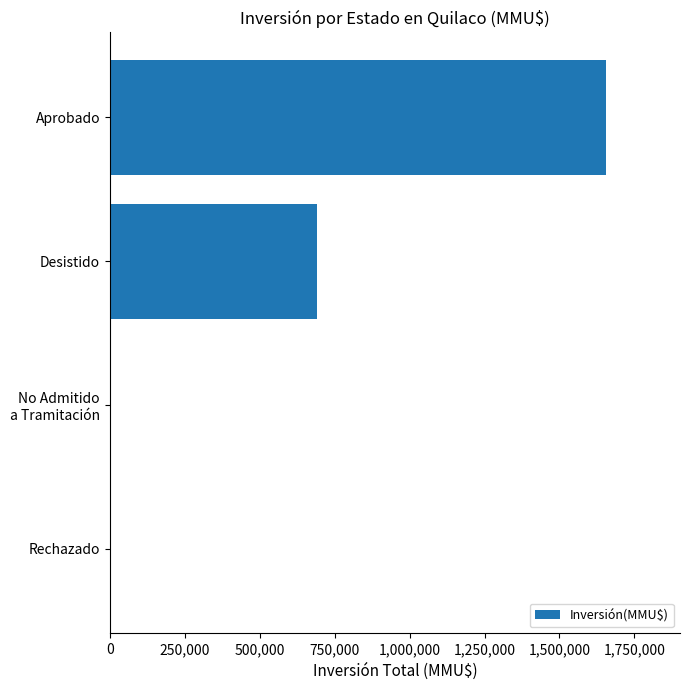

Which has a higher value, Aprobado or Desistido?

Aprobado